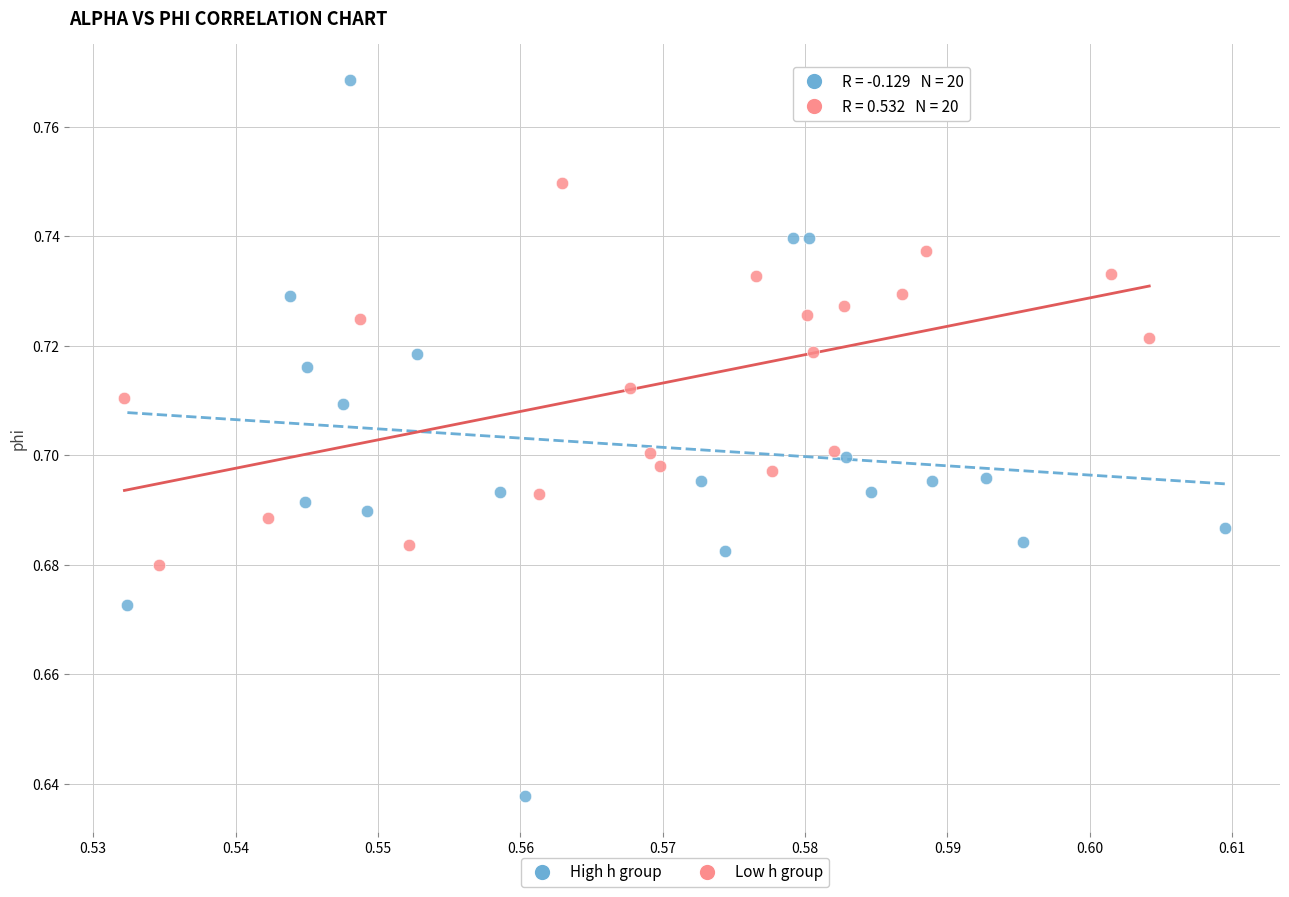

Which series reaches the minimum Y coordinate?

High h group